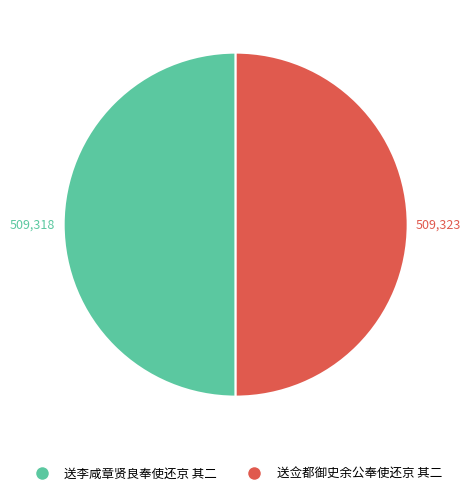

The 送佥都御史余公奉使还京 其二 slice represents 50% of the pie. True or false?

True